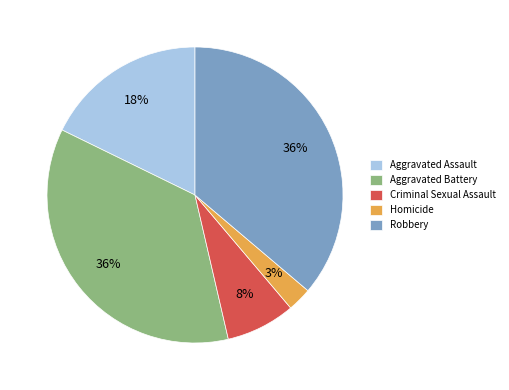

To the nearest percent, what is the average slice percentage?

20%